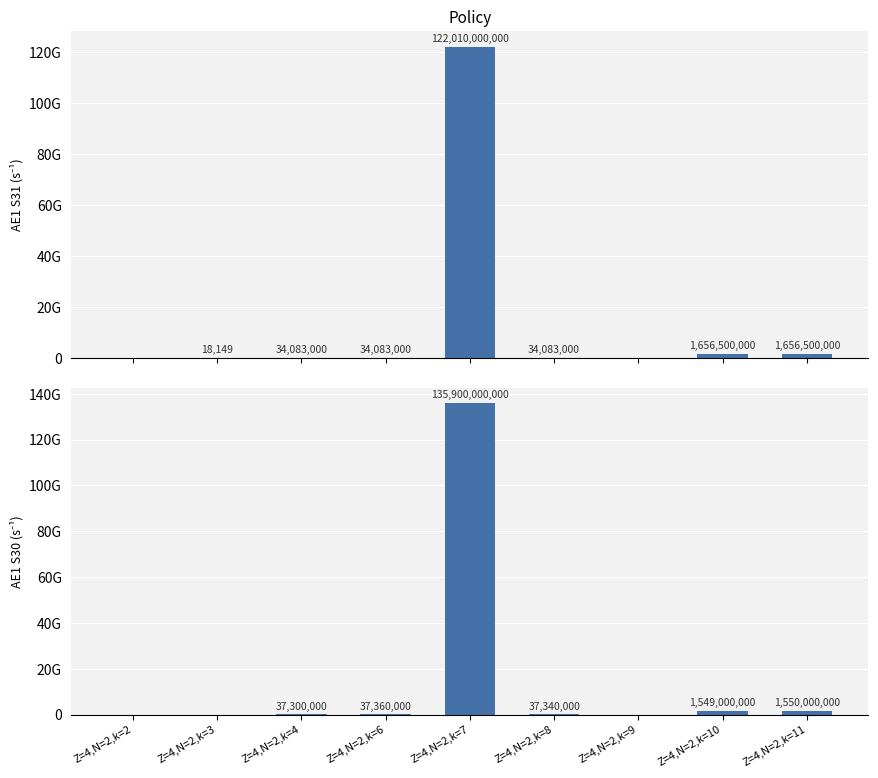

List the labels in order of AE1 S30 (s-1) value, largest first.

Z=4,N=2,k=7, Z=4,N=2,k=11, Z=4,N=2,k=10, Z=4,N=2,k=6, Z=4,N=2,k=8, Z=4,N=2,k=4, Z=4,N=2,k=2, Z=4,N=2,k=3, Z=4,N=2,k=9